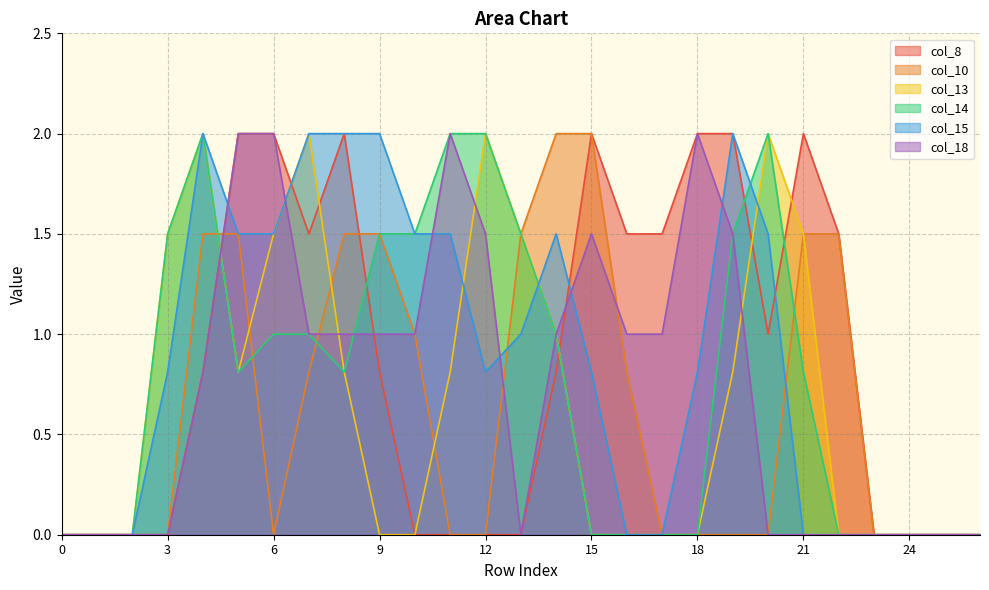

Which series changed the most between 0 and 6?

col_8